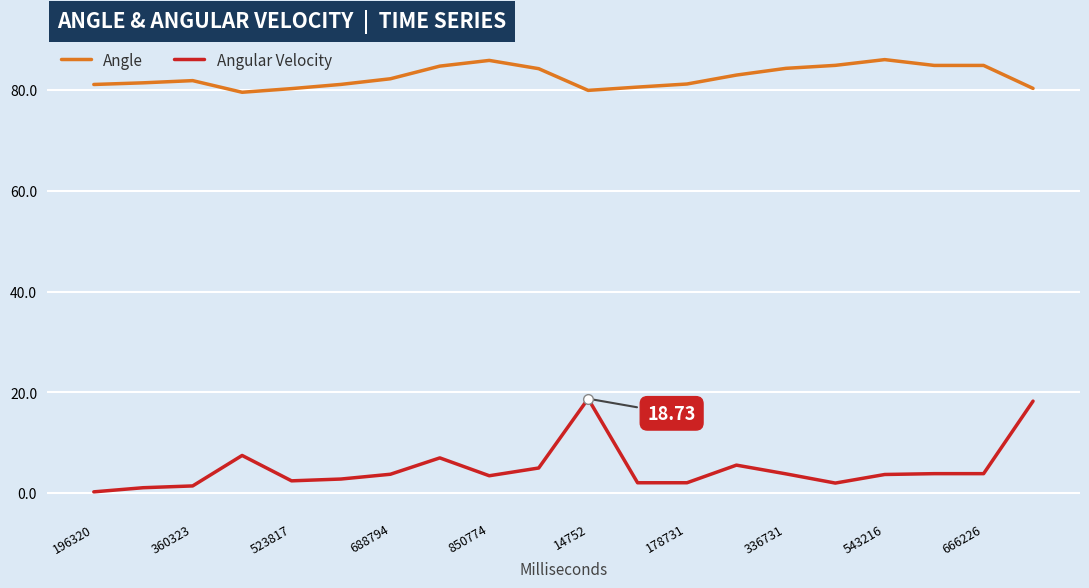

Rank the series by their maximum value, from lowest to highest.

Angular Velocity, Angle